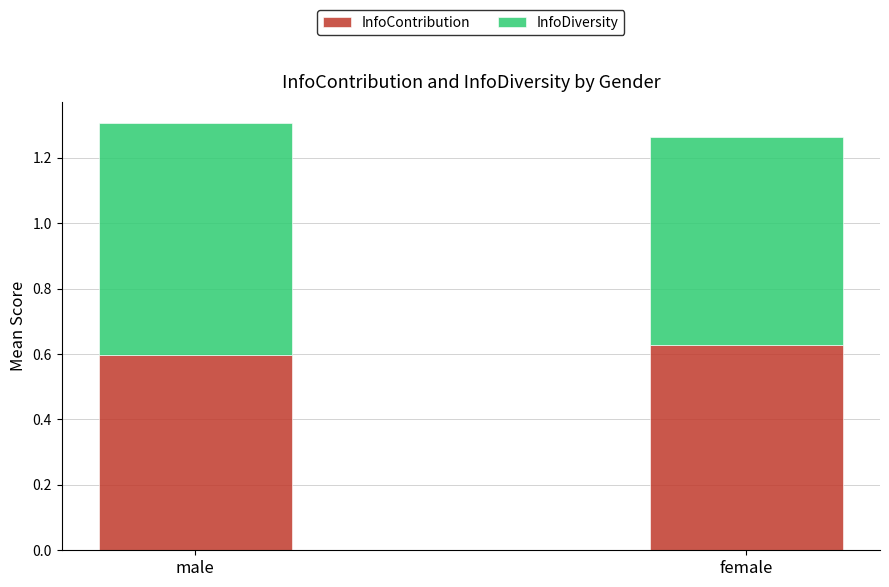

List the labels in order of InfoContribution value, smallest first.

male, female